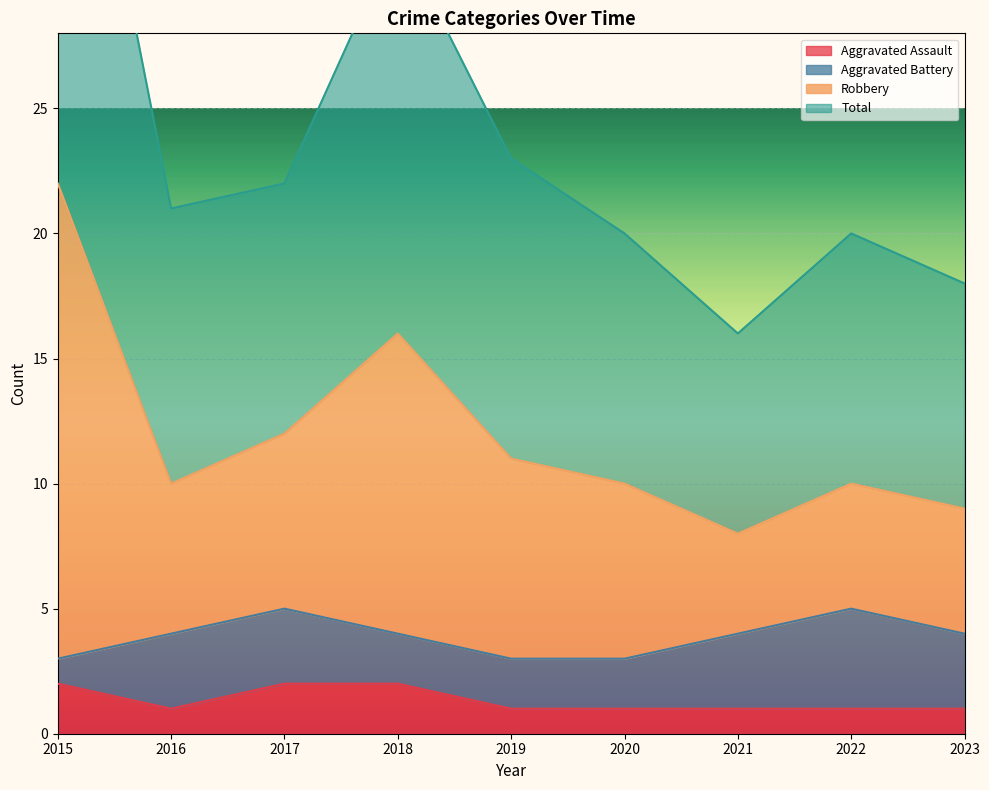

True or false: Total has a value of 6 at 2022.

False